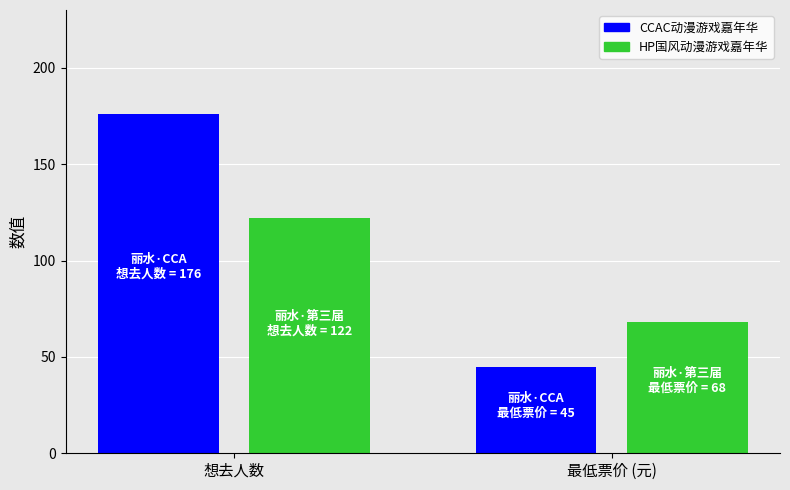

Are the bars grouped side by side (vs. stacked)?

No